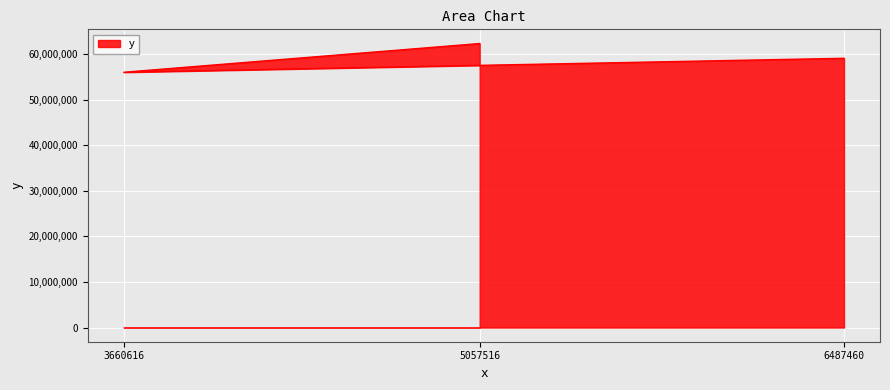

What is the sum of the values at 3660616 and 5057516?

118300000